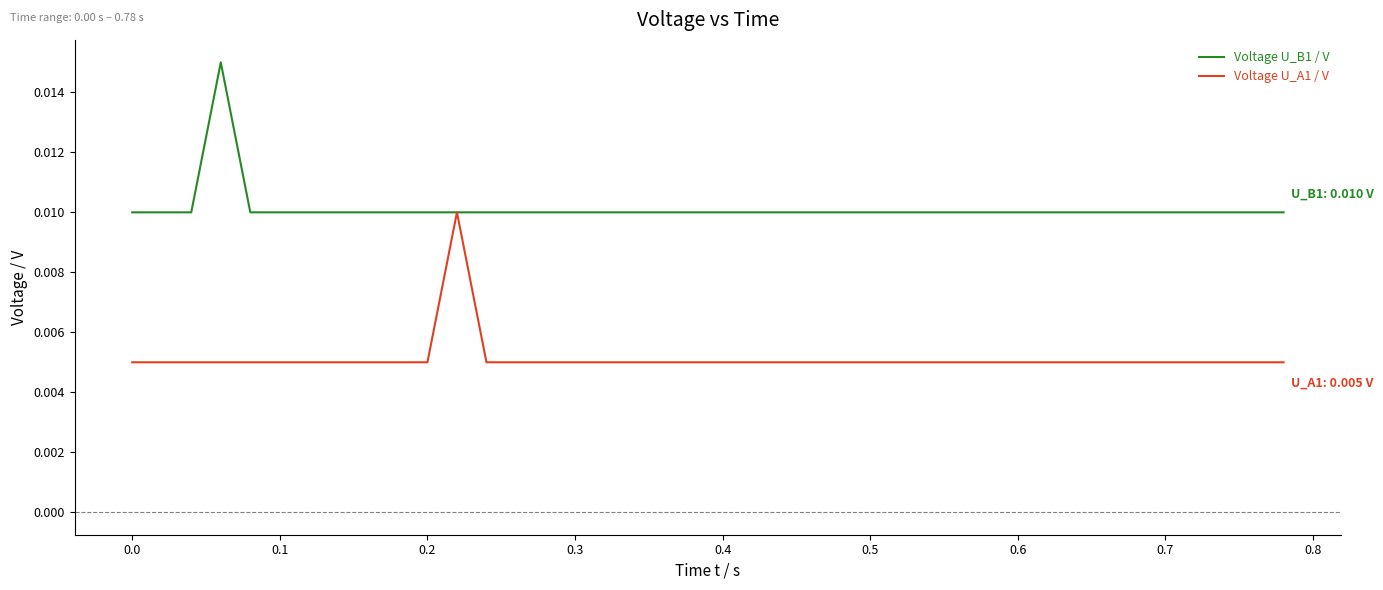

Rank the series by their average value, from lowest to highest.

Voltage U_A1 / V, Voltage U_B1 / V